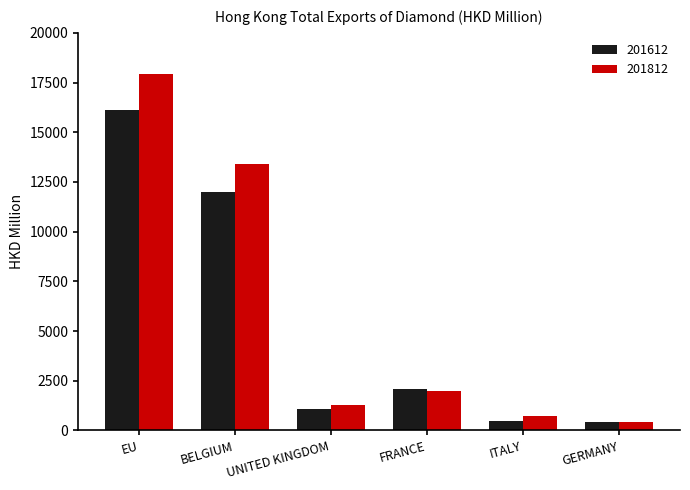

The value of 201812 at FRANCE is 3277.9. True or false?

False